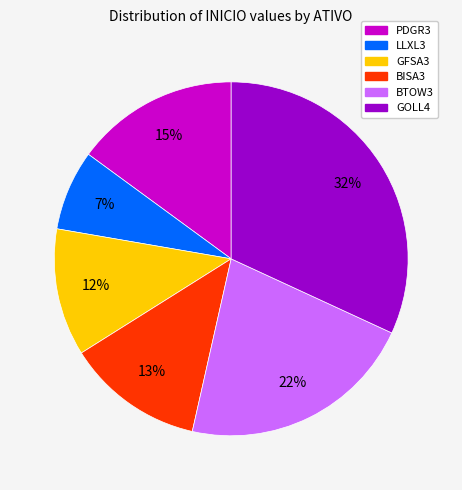

Does BISA3 represent more than half of the total?

No